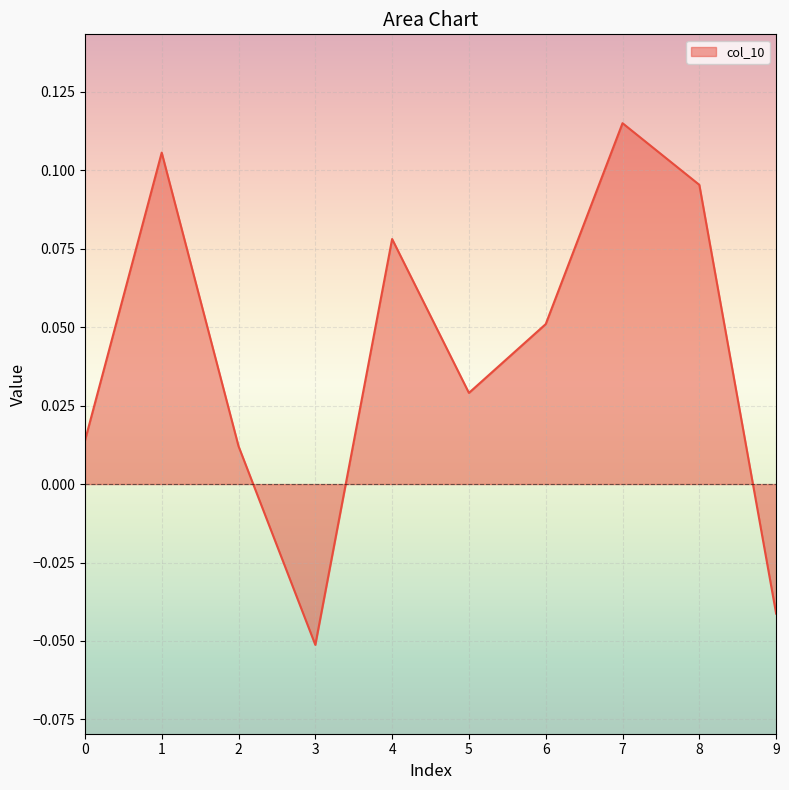

What is the difference between the maximum and minimum values?

0.2